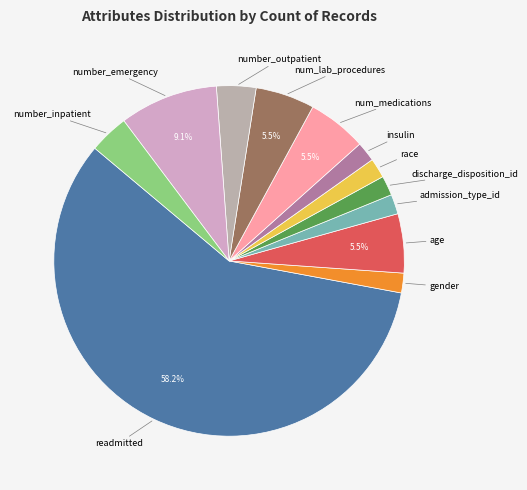

Which category has the biggest portion of the pie?

readmitted